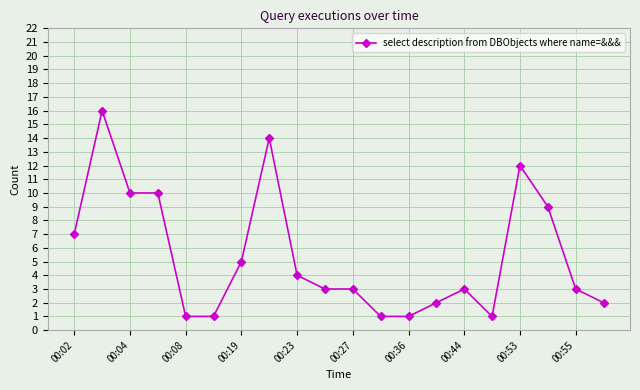

What is the average value?

5